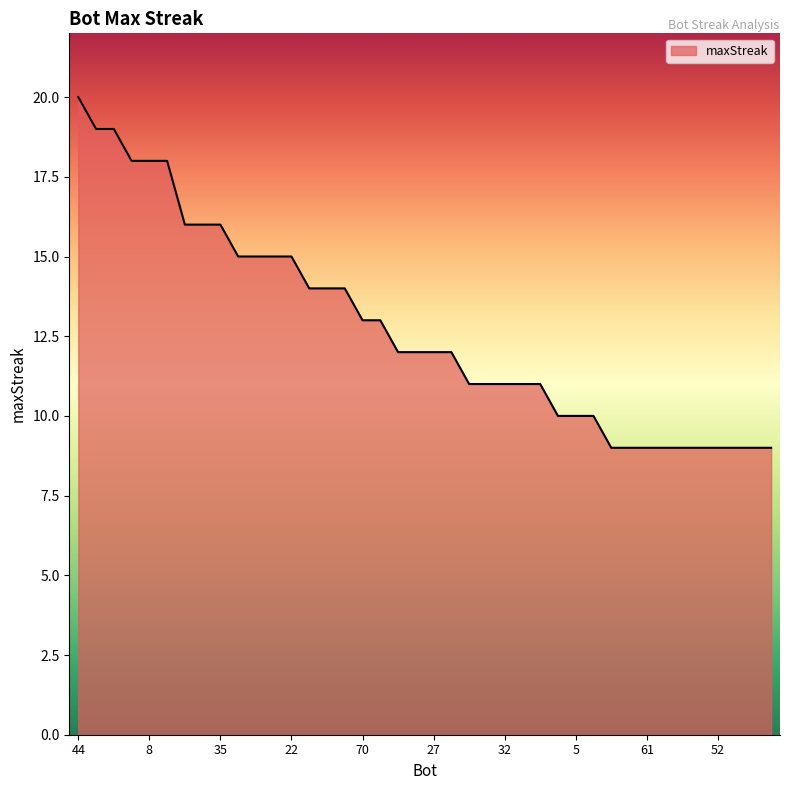

What is the difference between the maximum and minimum values?

11